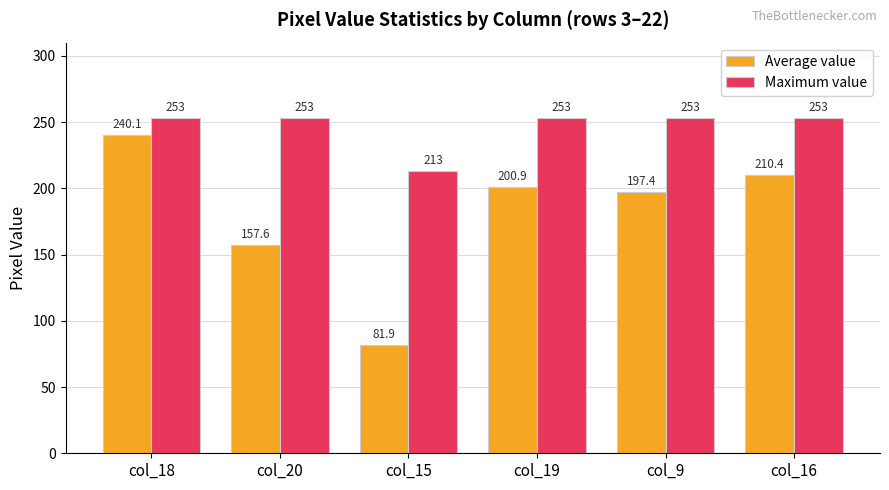

Which series changed the most between col_15 and col_9?

Average value